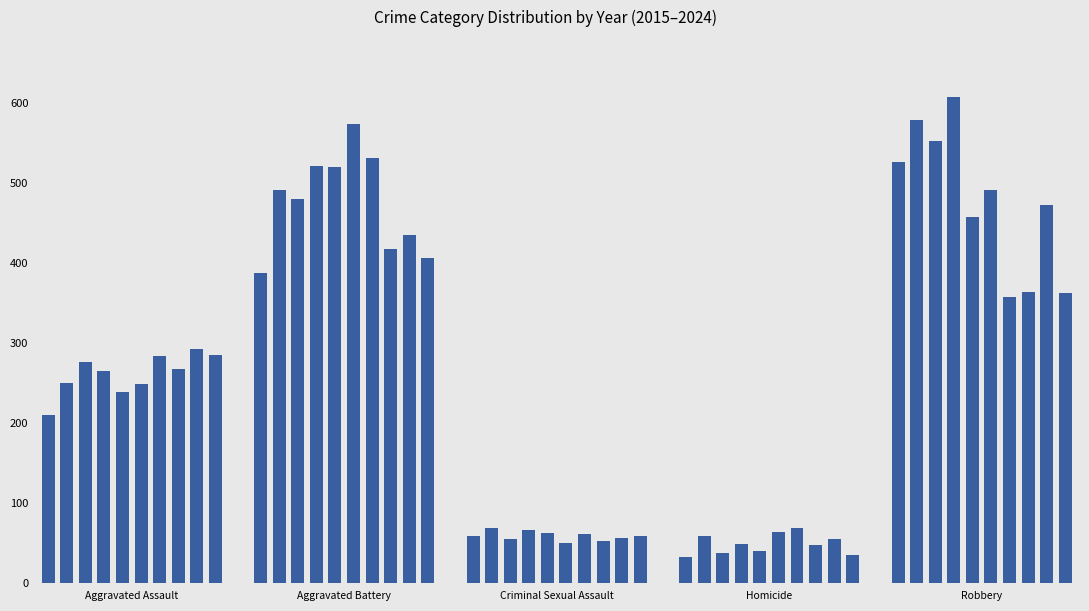

What is the average value of the Criminal Sexual Assault series?

59